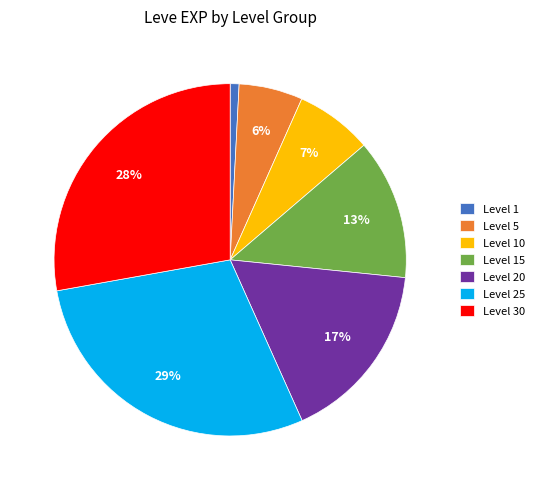

How many slices are in this pie chart?

7